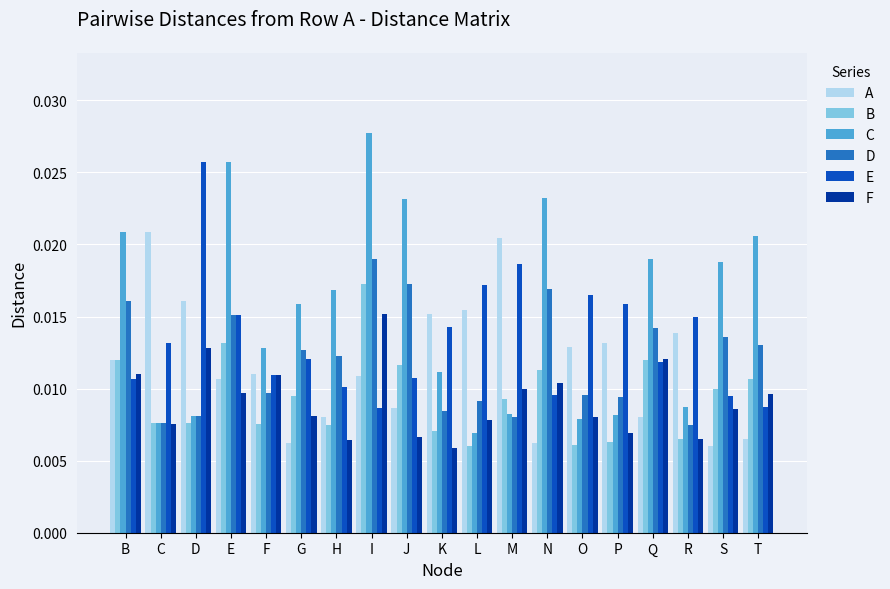

Which series changed the most between D and F?

E